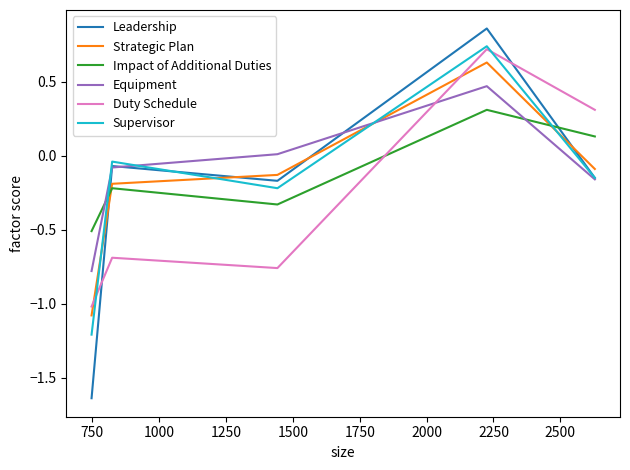

Which series has the largest range (max minus min)?

Leadership